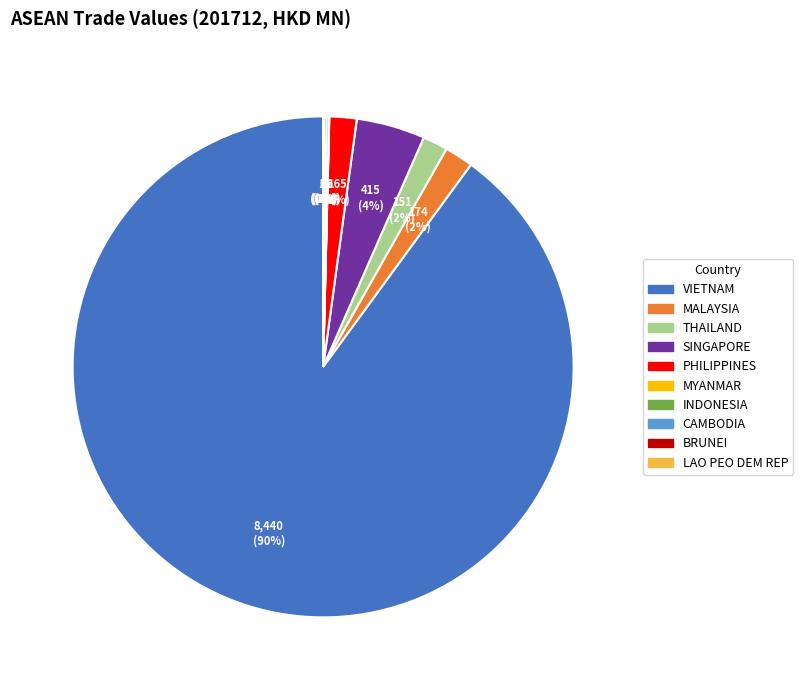

Which category has the biggest portion of the pie?

VIETNAM